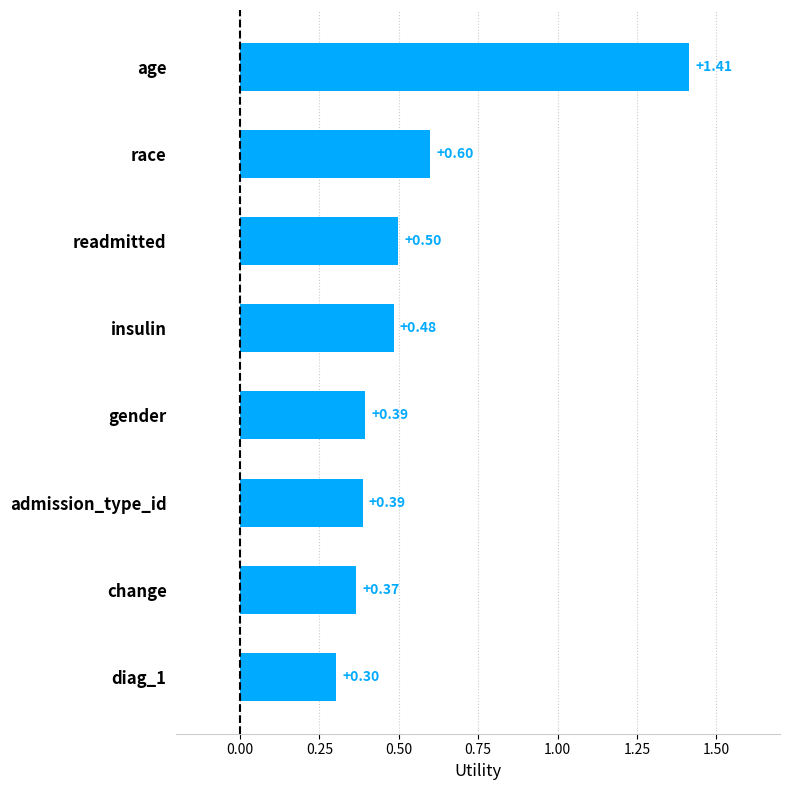

How many bars are there in total?

8